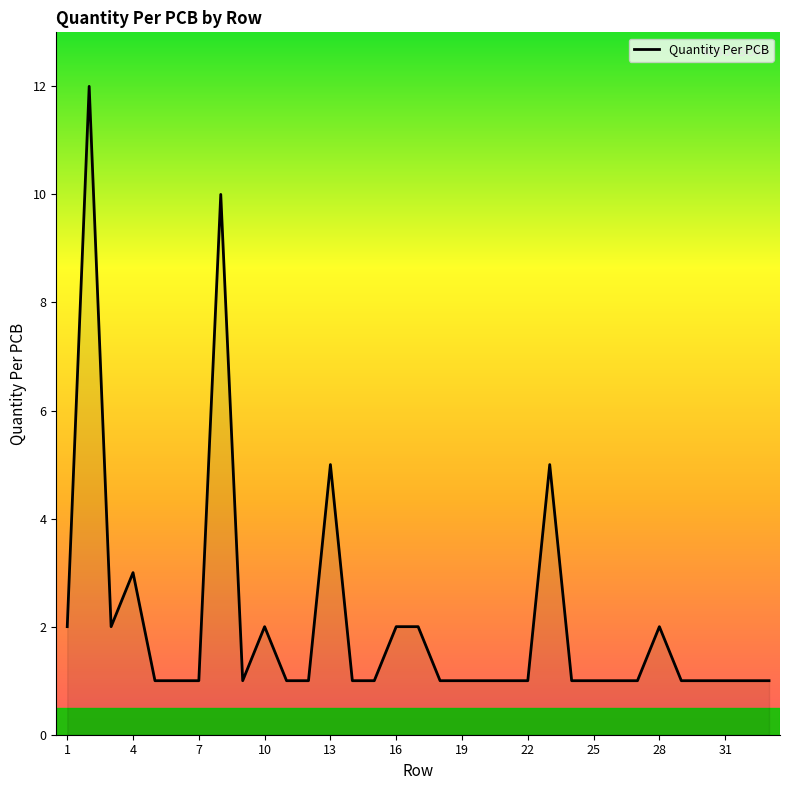

What is the difference between the maximum and minimum values?

11